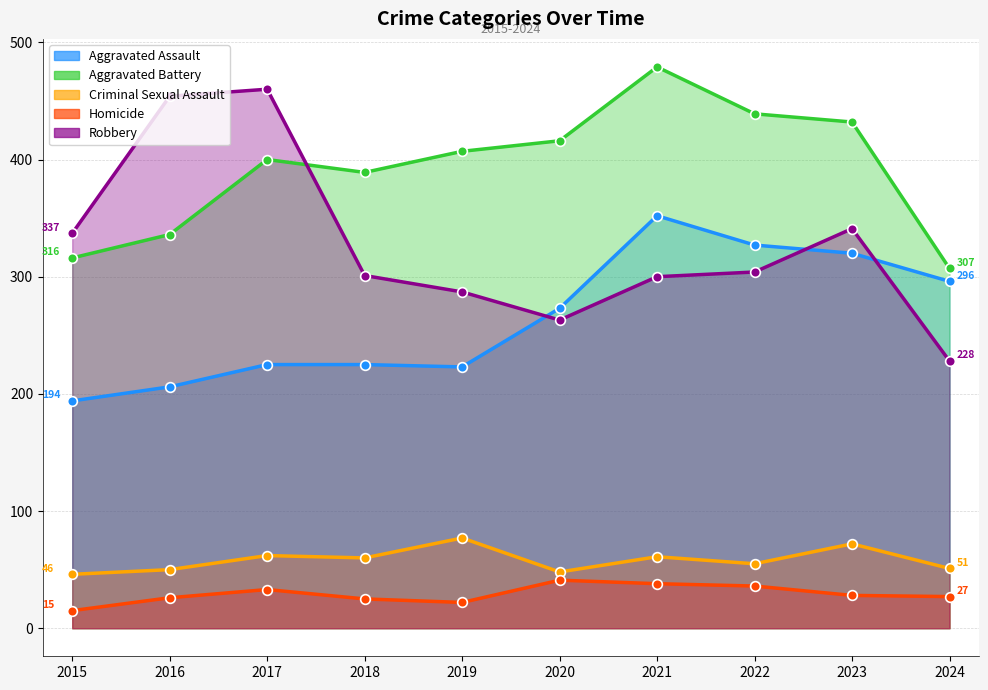

Rank the series by their maximum value, from lowest to highest.

Homicide, Criminal Sexual Assault, Aggravated Assault, Robbery, Aggravated Battery